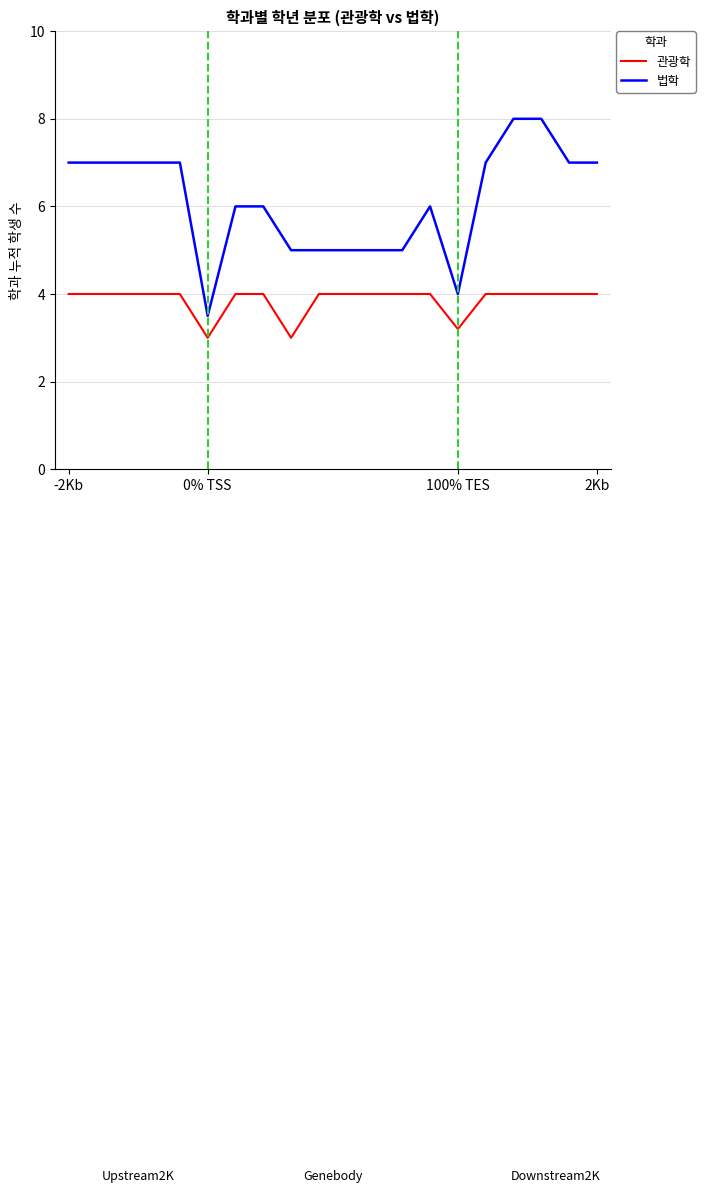

List the series in order of their overall mean, lowest first.

관광학, 법학